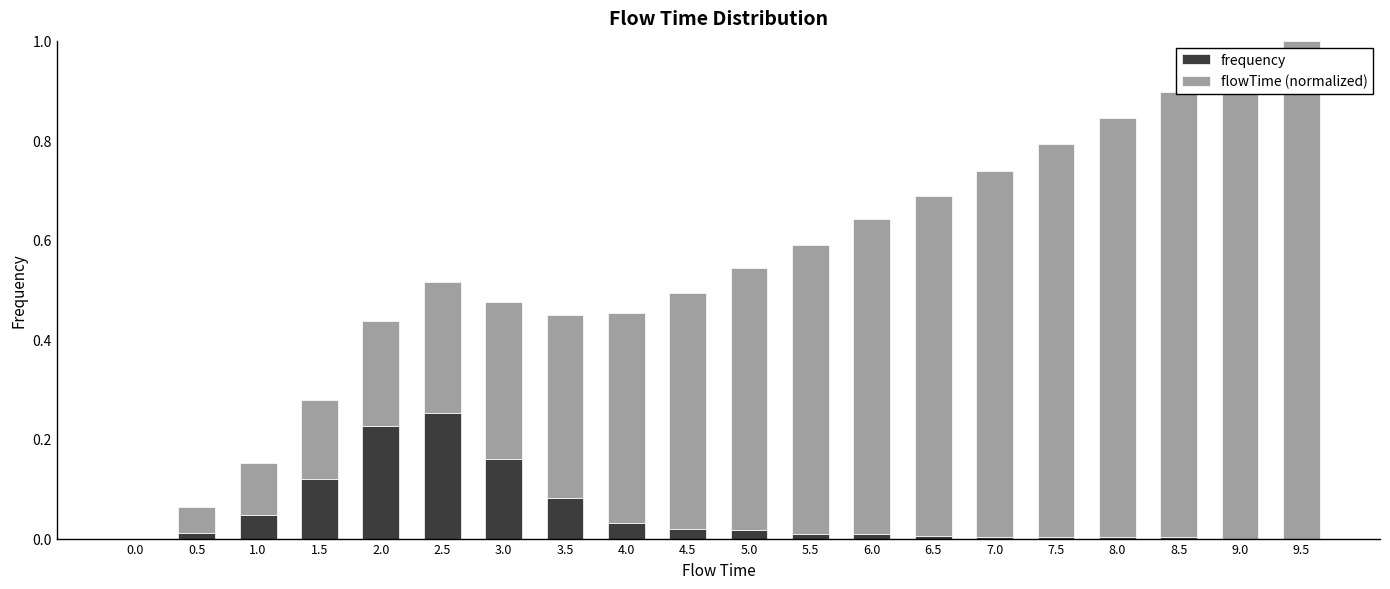

Which category has the highest value in the frequency series?

2.5